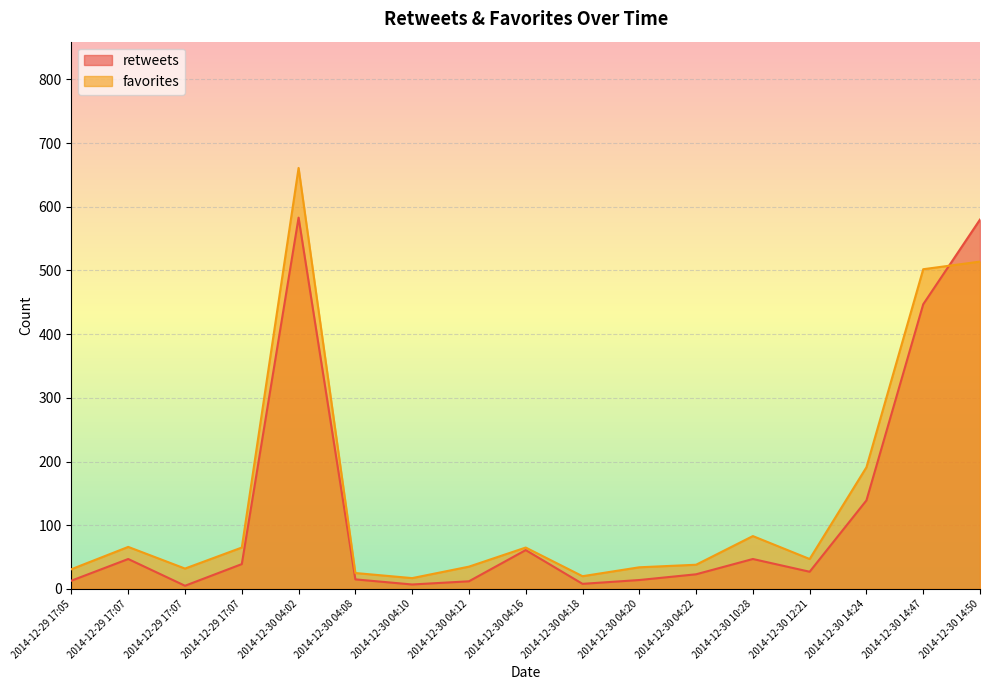

What is the difference between the highest and lowest values at 2014-12-29 17:05?

18